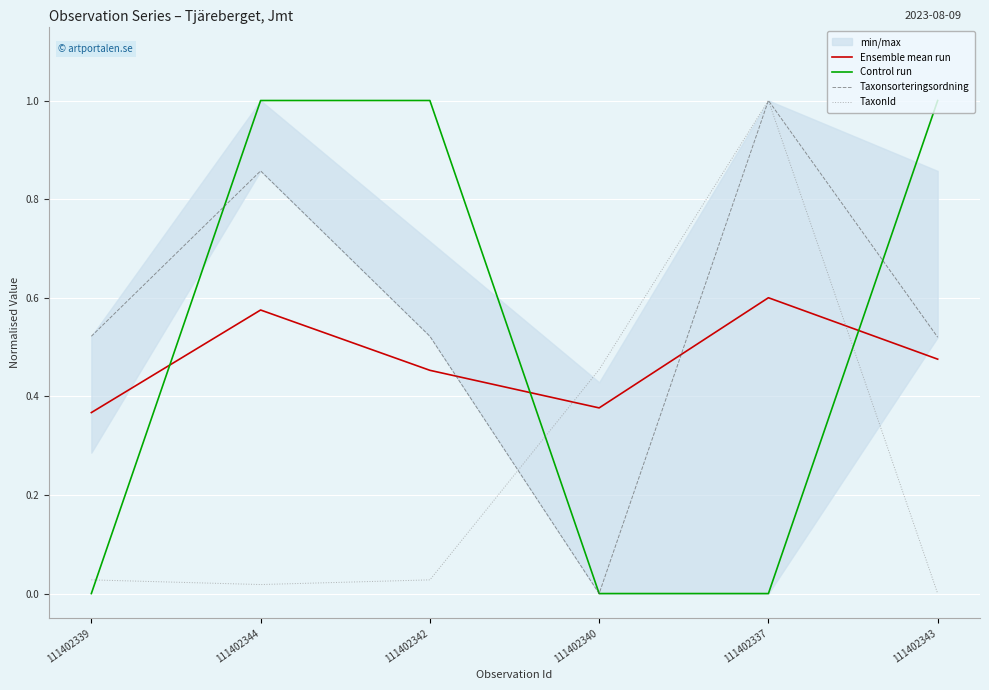

Which series ends up on top after the final intersection of Taxonsorteringsordning and TaxonId?

TaxonId